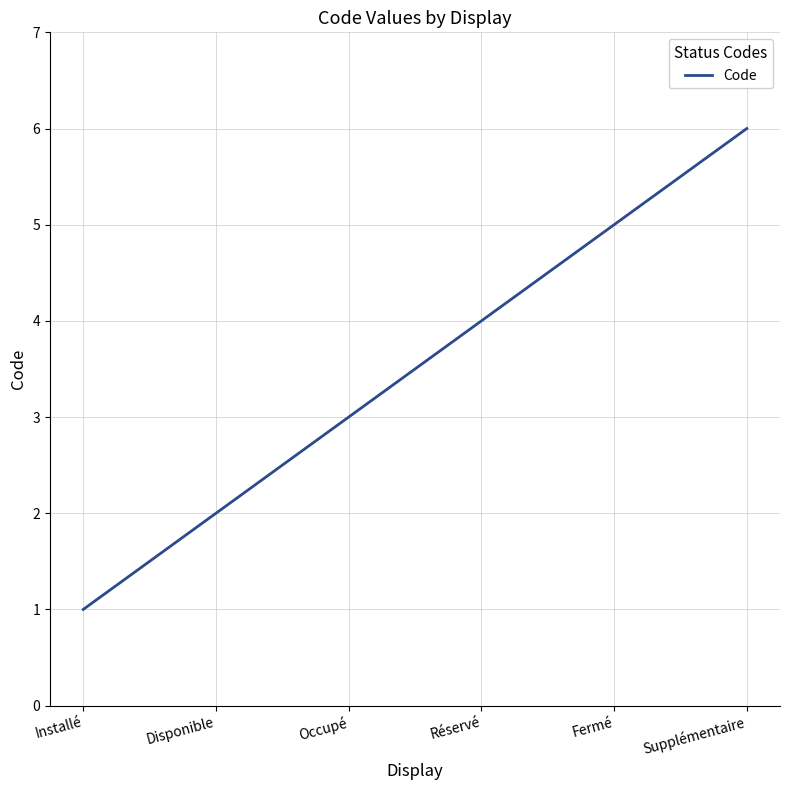

Reading left to right, transcribe all the data shown in this chart.

1	2	3	4	5	6